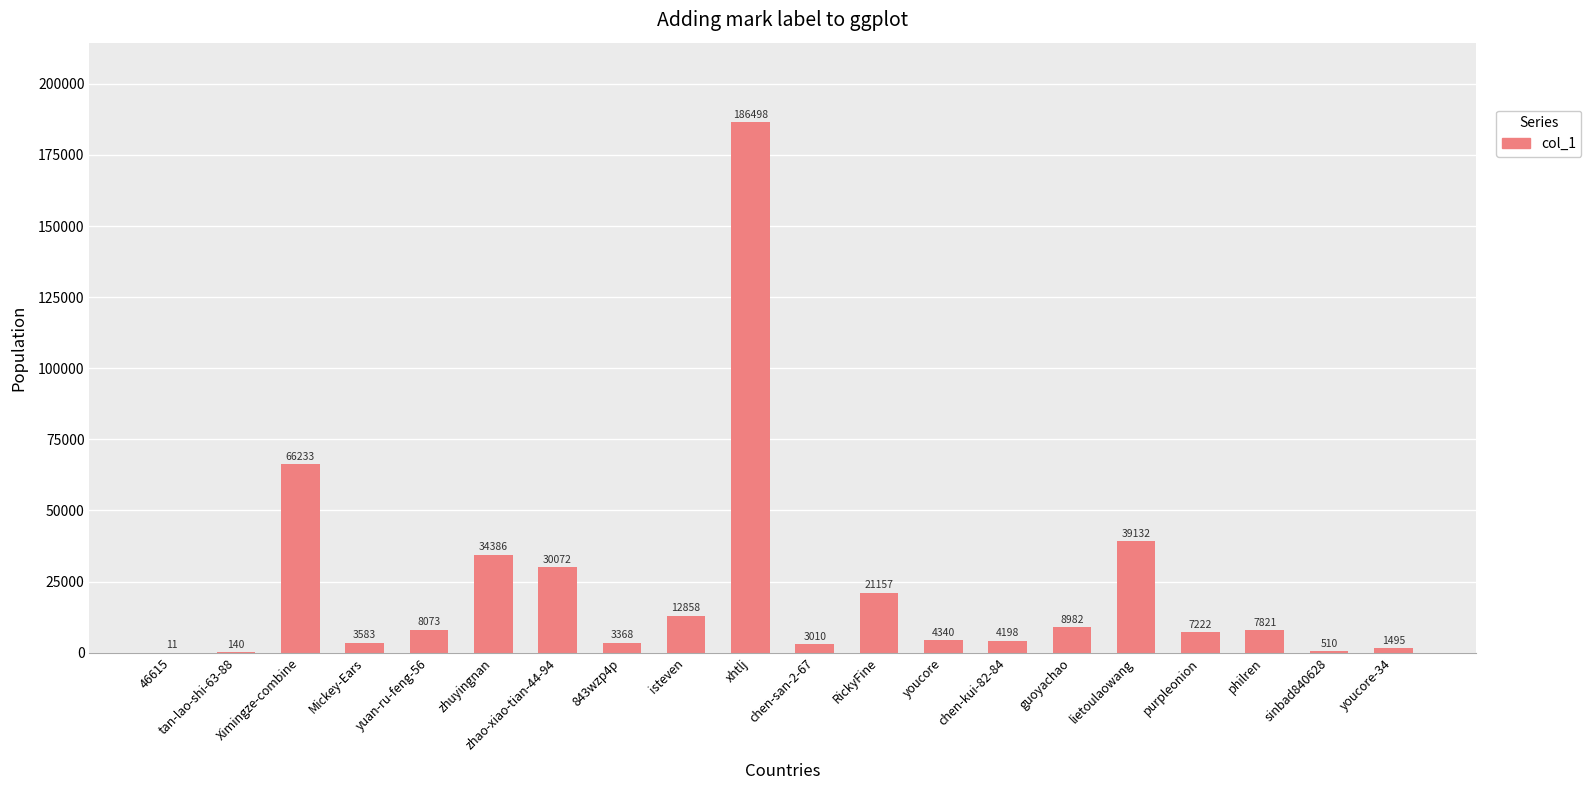

Reading left to right, list all the values displayed in this chart.

11	140	66233	3583	8073	34386	30072	3368	12858	186498	3010	21157	4340	4198	8982	39132	7222	7821	510	1495